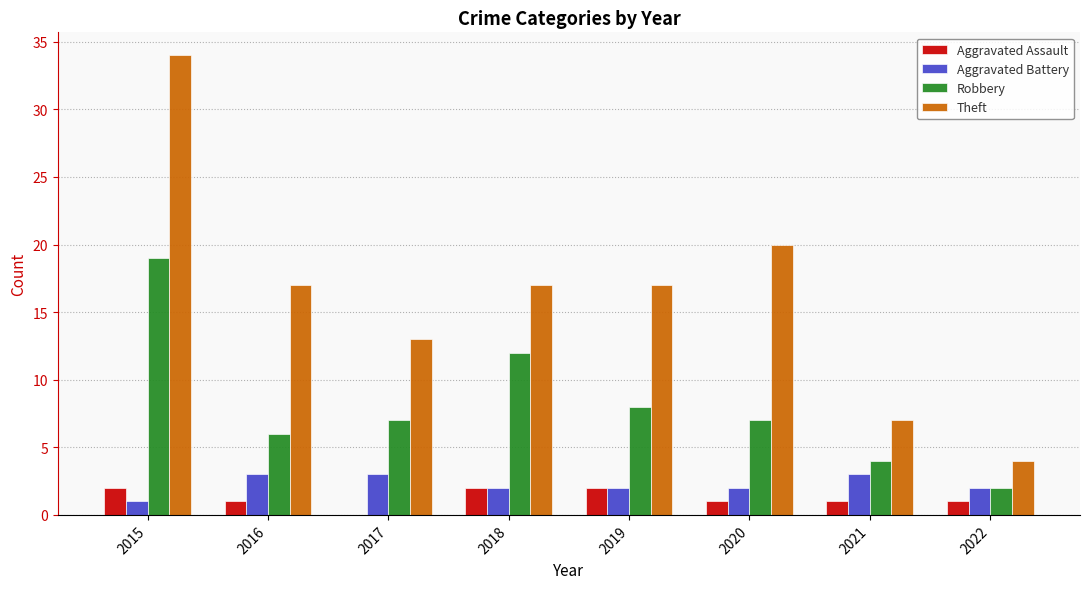

The value of Theft at 2020 is 20. True or false?

True